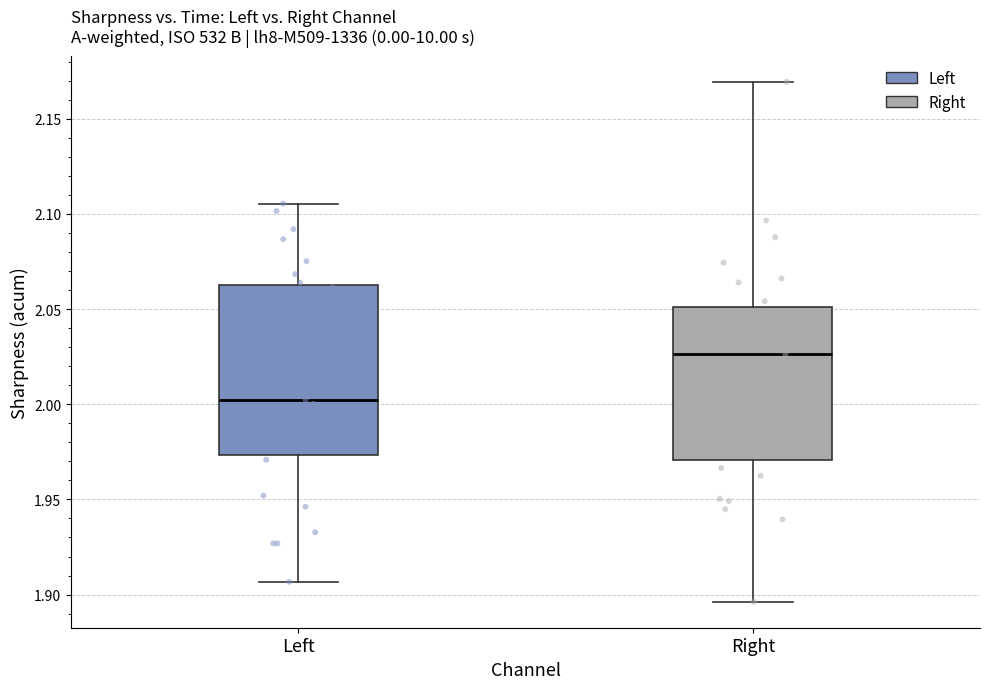

Which box has the highest median line?

Right